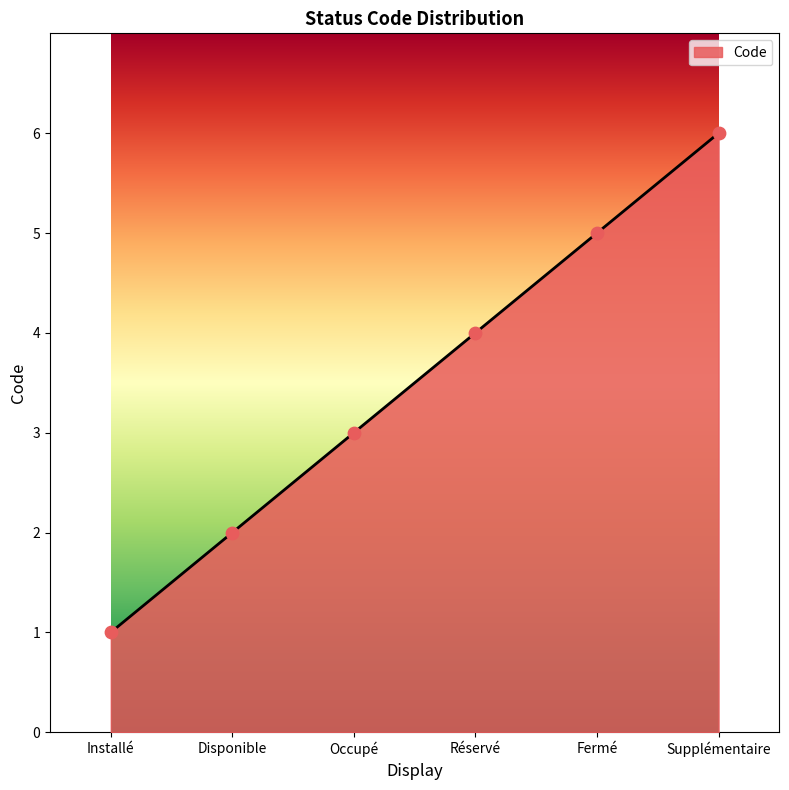

What is the change in value from Occupé to Réservé?

+1